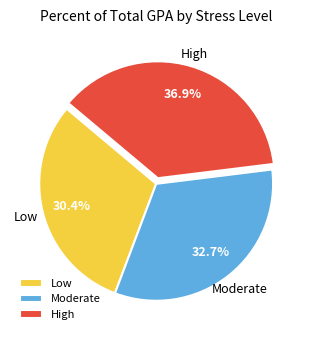

What percentage do Moderate and Low together represent?

63.5%